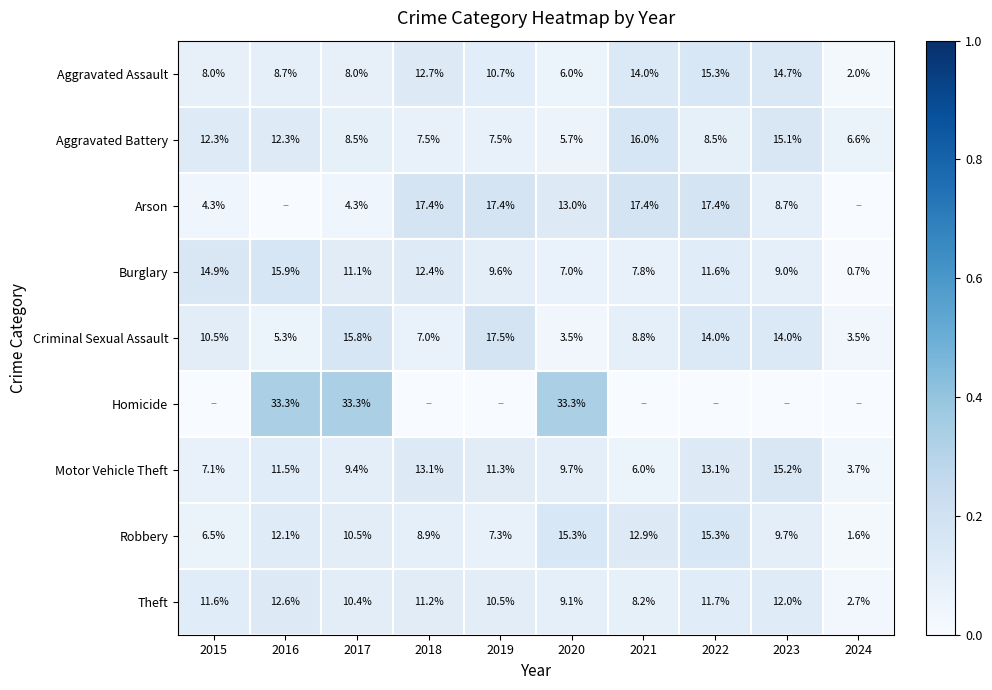

At which label is Theft closest to 7?

2021